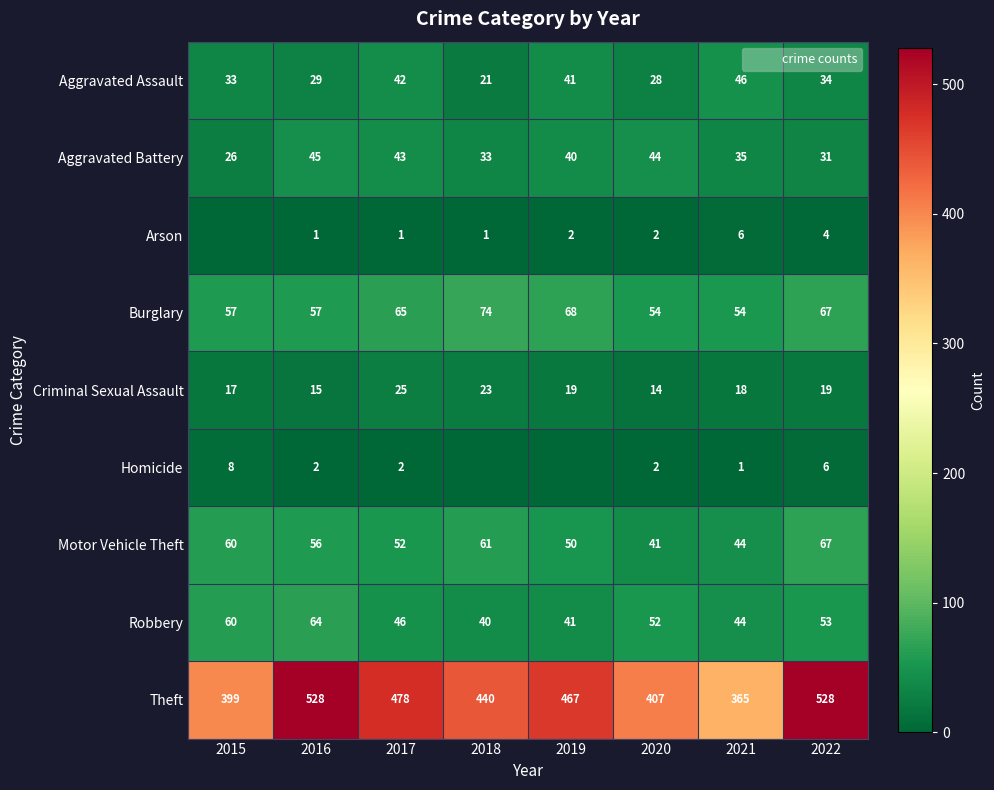

At which category does the chart reach its minimum across all series?

2015